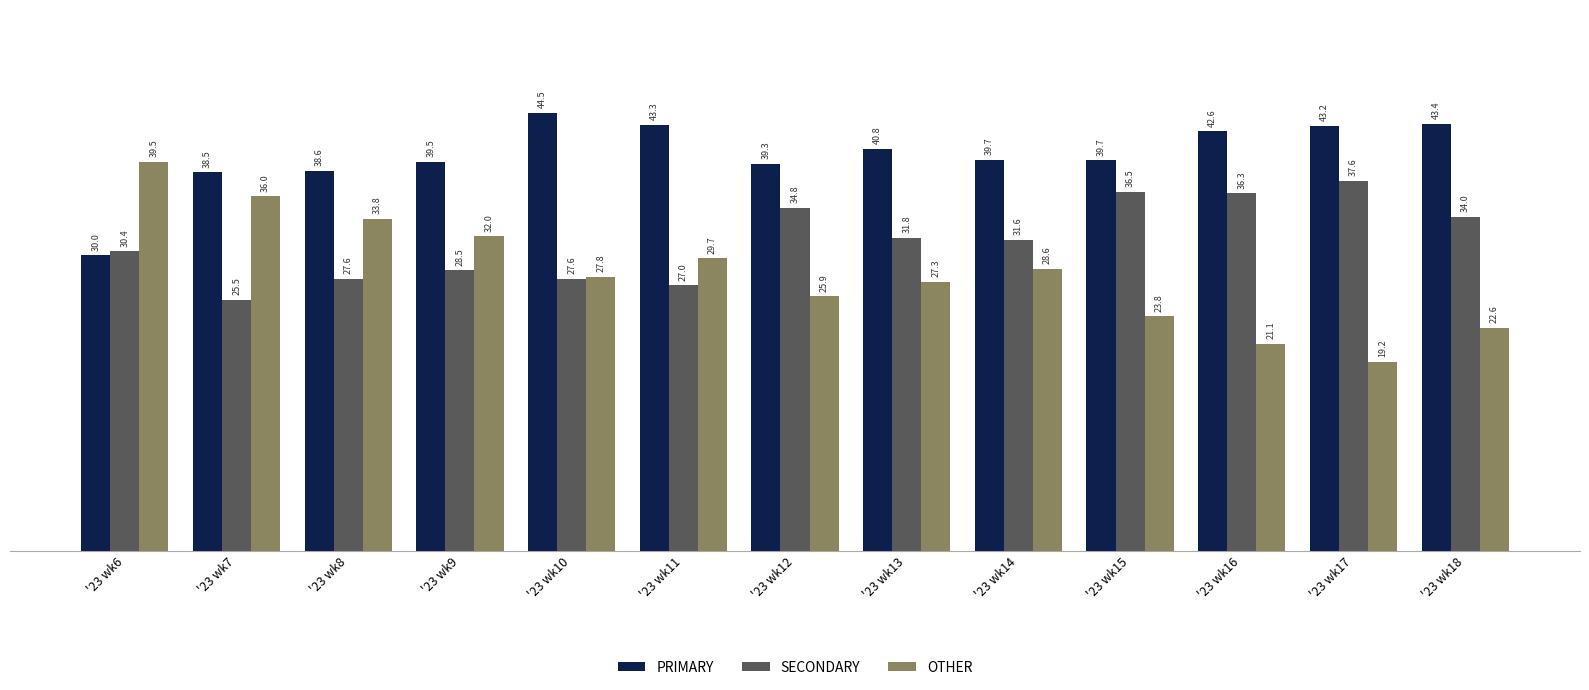

Rank the categories by OTHER value from lowest to highest.

'23 wk17, '23 wk16, '23 wk18, '23 wk15, '23 wk12, '23 wk13, '23 wk10, '23 wk14, '23 wk11, '23 wk9, '23 wk8, '23 wk7, '23 wk6